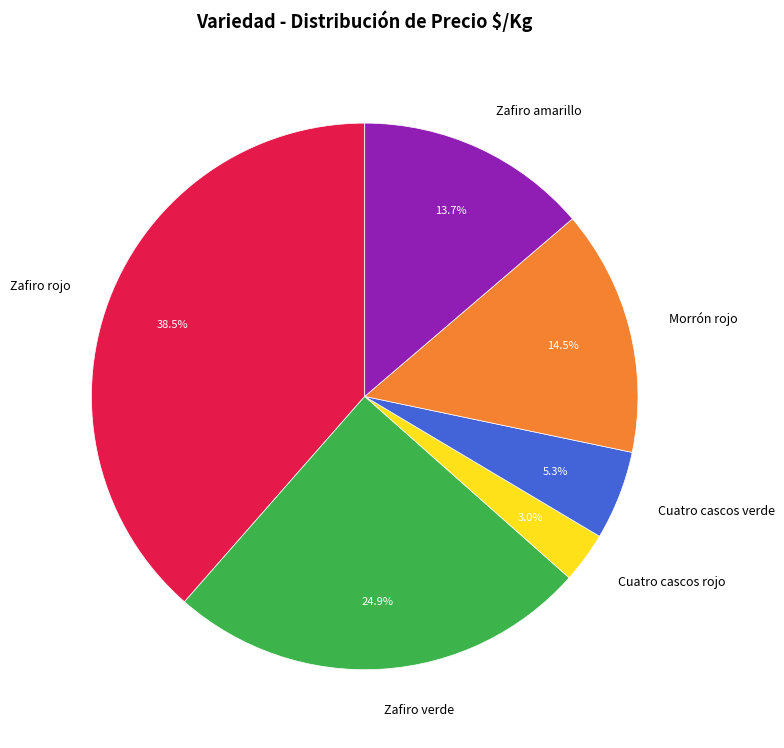

Does Zafiro amarillo account for over 50% of the chart?

No